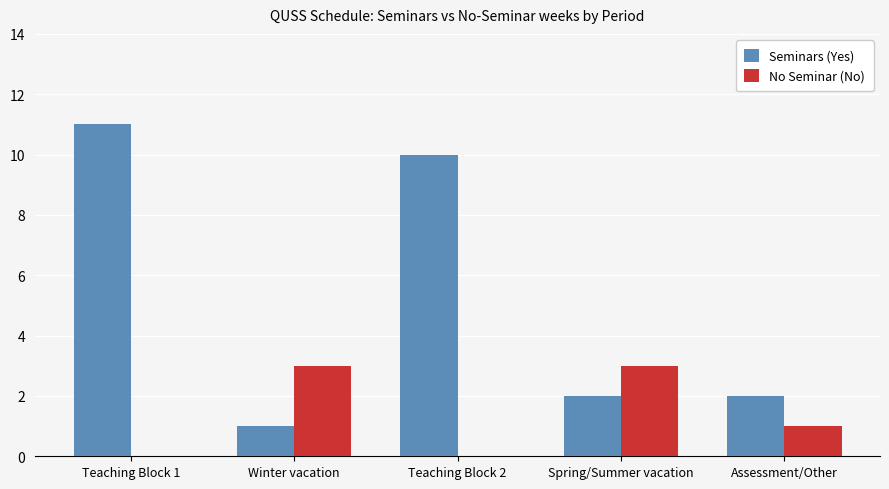

Reading left to right, list all the values displayed in this chart.

Seminars (Yes): Teaching Block 1=11	Winter vacation=1	Teaching Block 2=10	Spring/Summer vacation=2	Assessment/Other=2
No Seminar (No): Teaching Block 1=0	Winter vacation=3	Teaching Block 2=0	Spring/Summer vacation=3	Assessment/Other=1